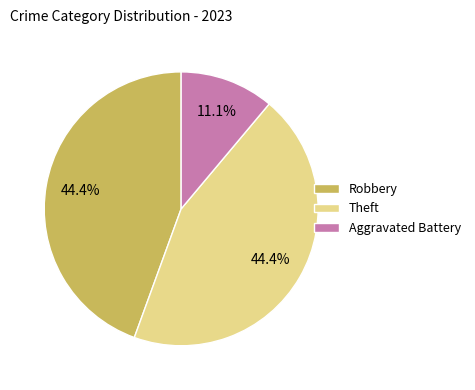

To the nearest percent, what is the combined percentage of Theft and Aggravated Battery?

56%